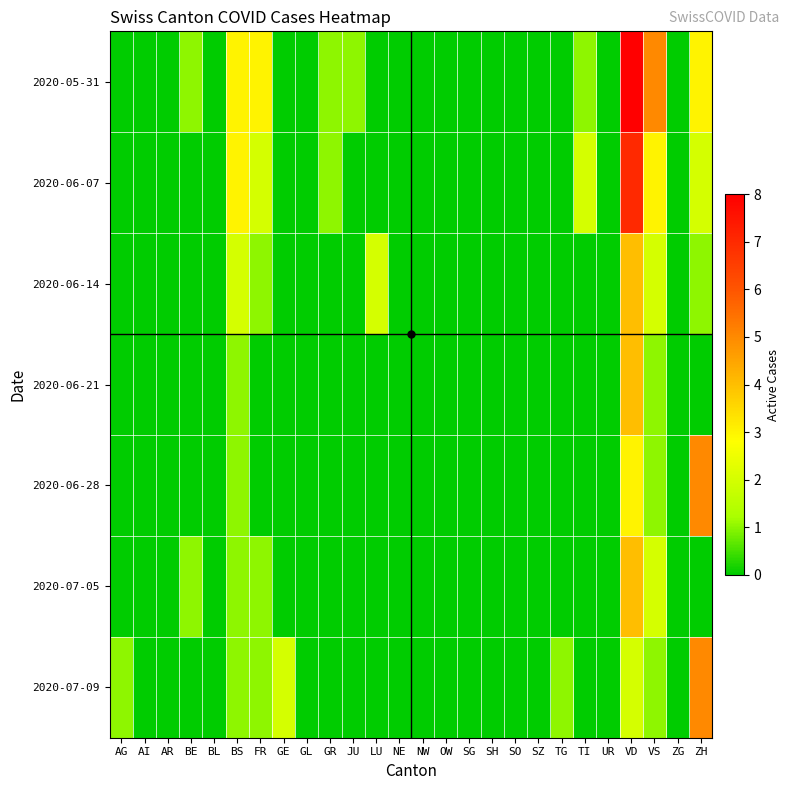

What is the difference between the highest and lowest values at LU?

2